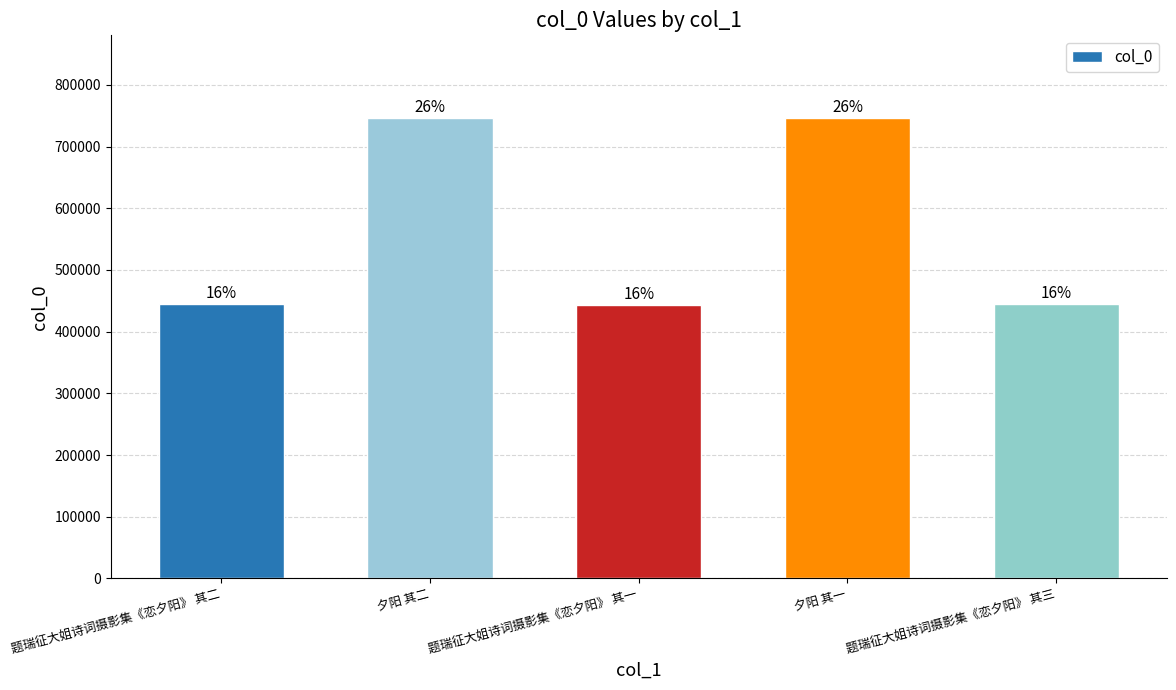

How many bars are there in total?

5